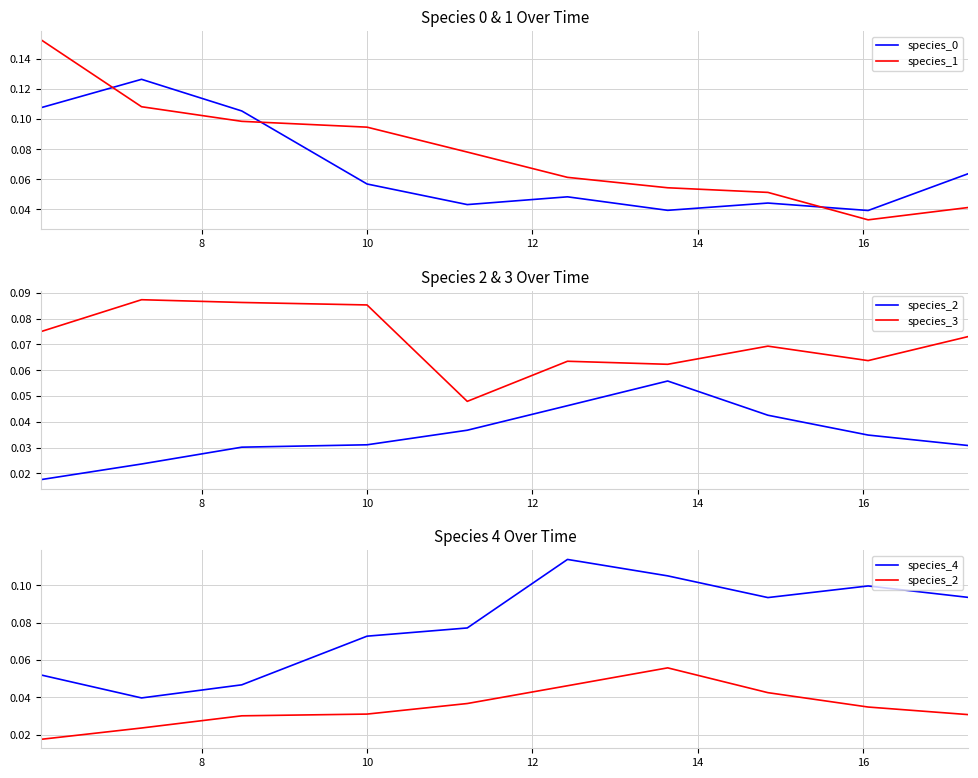

True or false: species_1 and species_0 cross at least once.

True